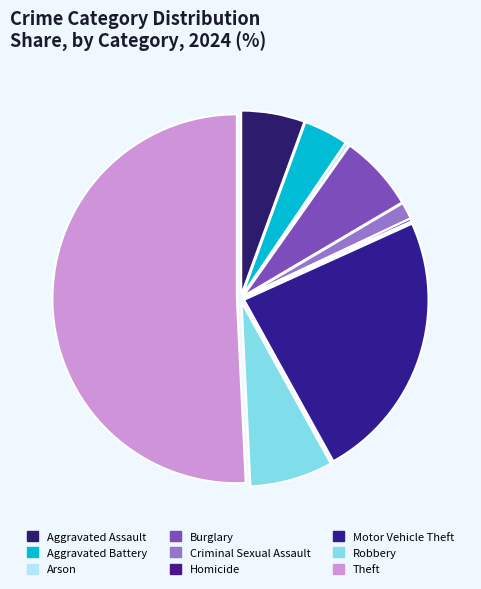

To the nearest percent, what is the difference between the Theft and Criminal Sexual Assault slice percentages?

49%